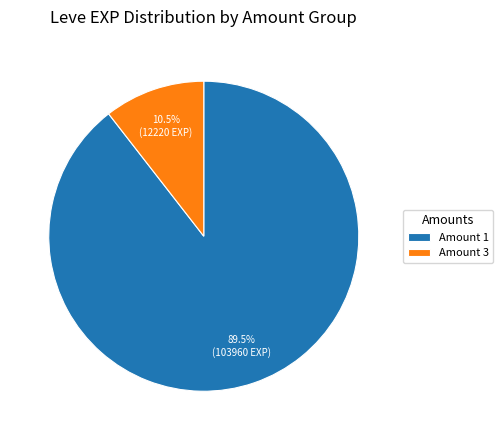

Which has a higher value, Amount 3 or Amount 1?

Amount 1